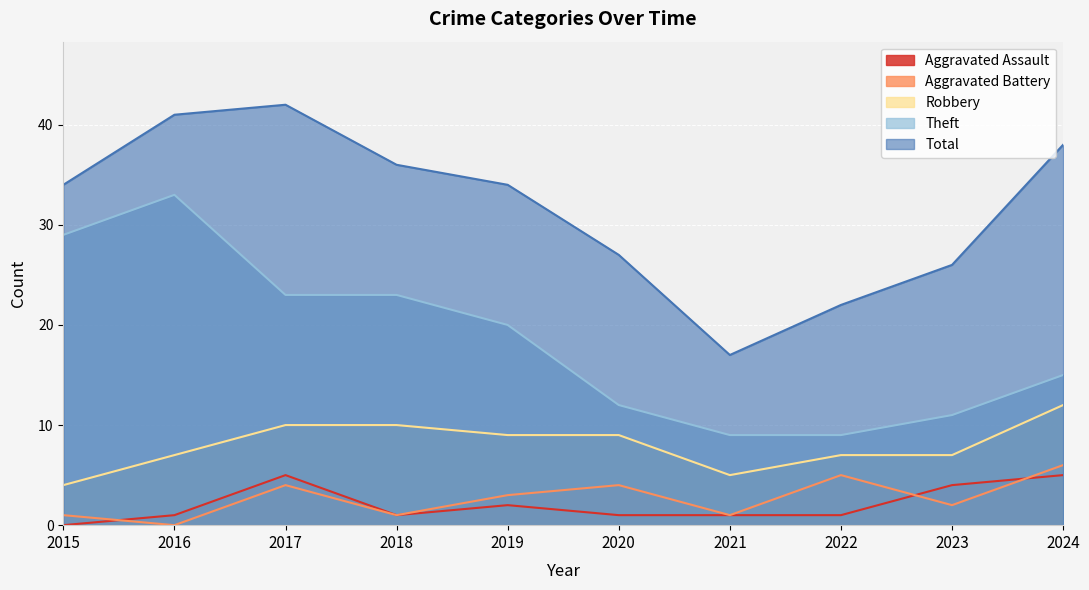

At which category is the sum across all series the highest?

2017